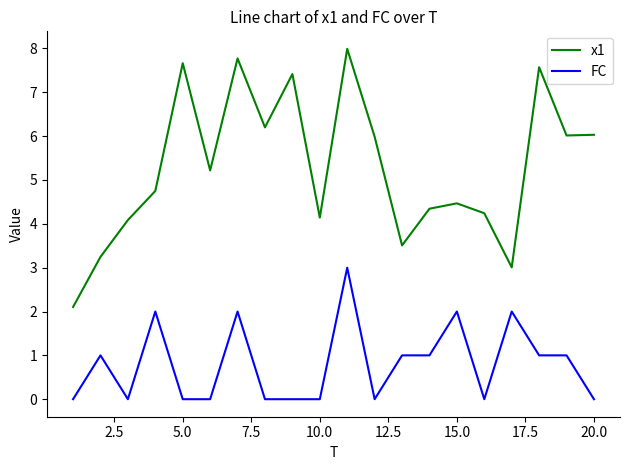

What is the highest value of the FC series?

3.0